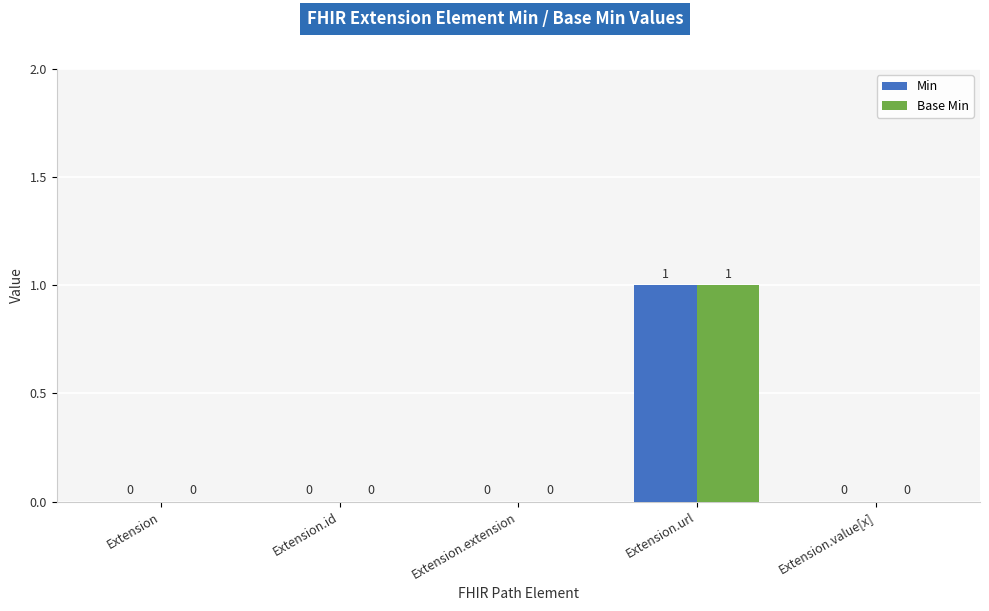

Reading left to right, extract all data points from this chart.

Min: Extension=0	Extension.id=0	Extension.extension=0	Extension.url=1	Extension.value[x]=0
Base Min: Extension=0	Extension.id=0	Extension.extension=0	Extension.url=1	Extension.value[x]=0